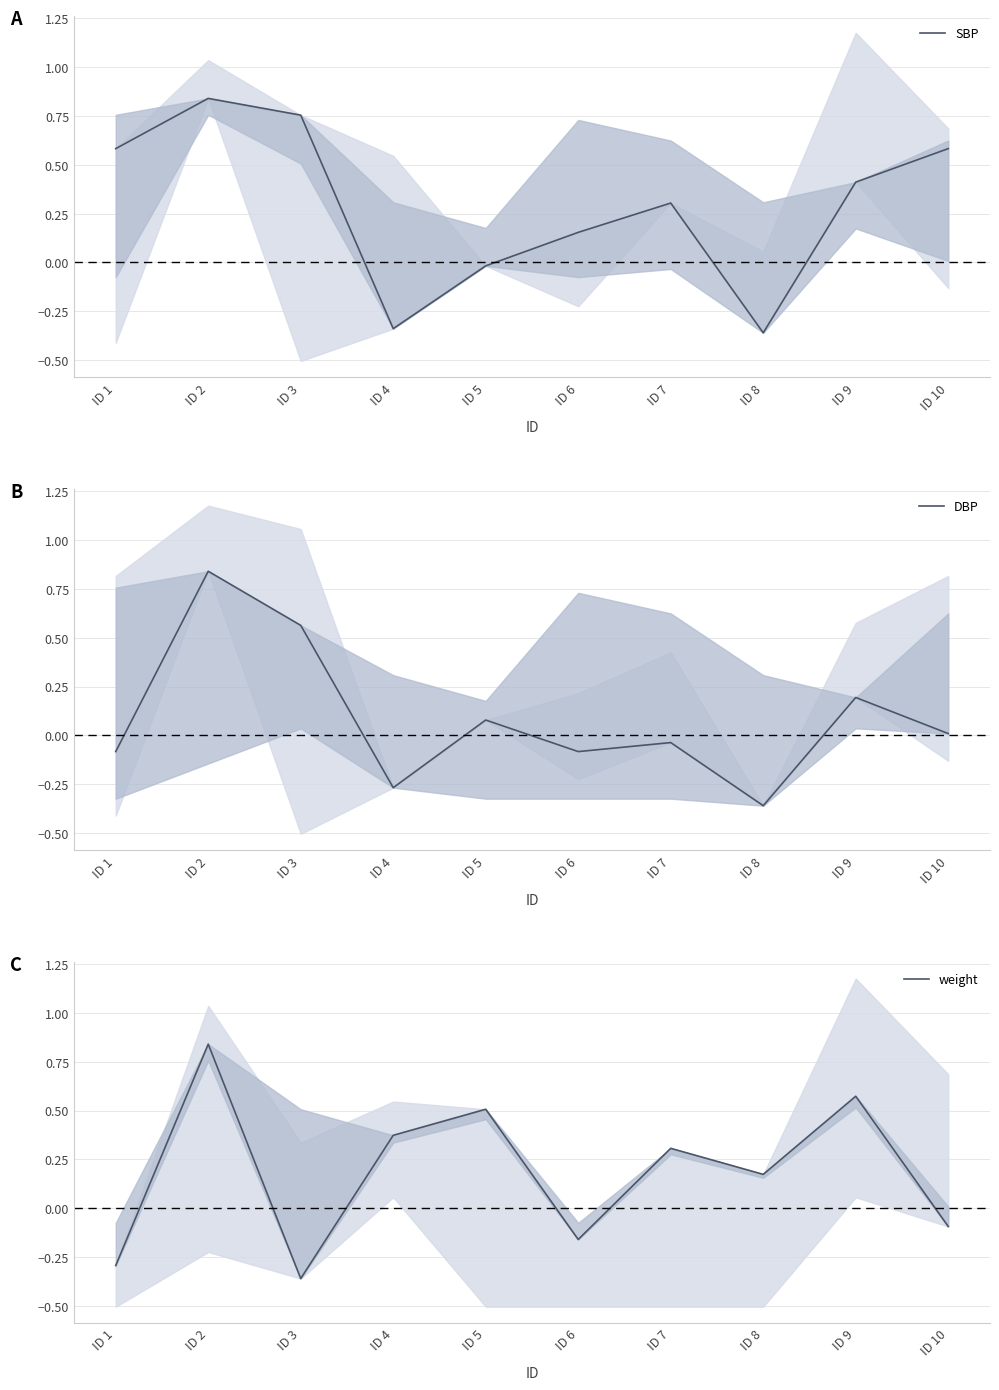

What value does the SBP series have at ID 9?

0.4